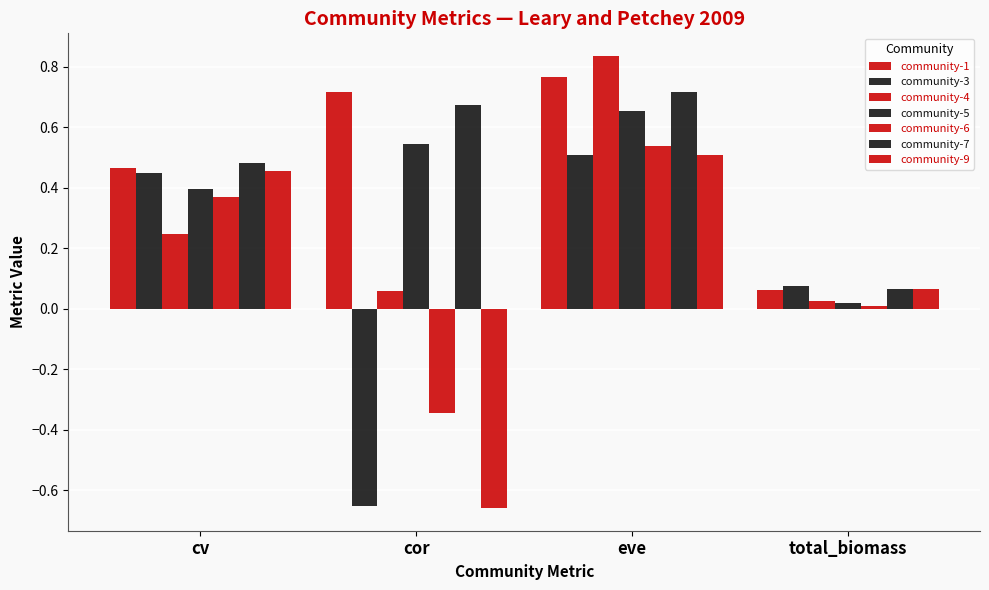

How many groups of bars are there?

4